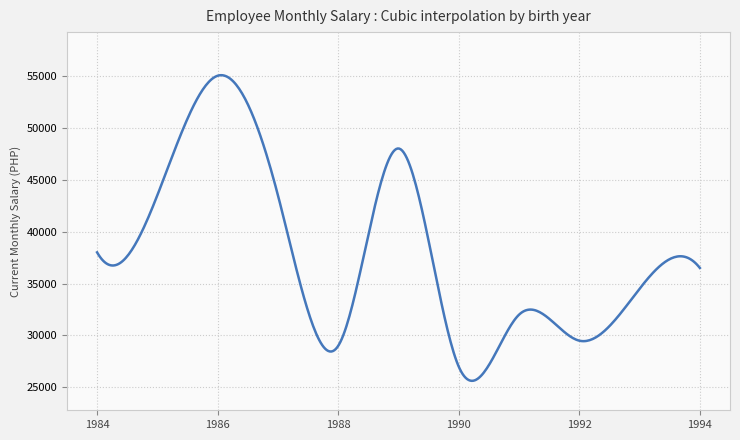

What is the greatest value displayed?

55053.8